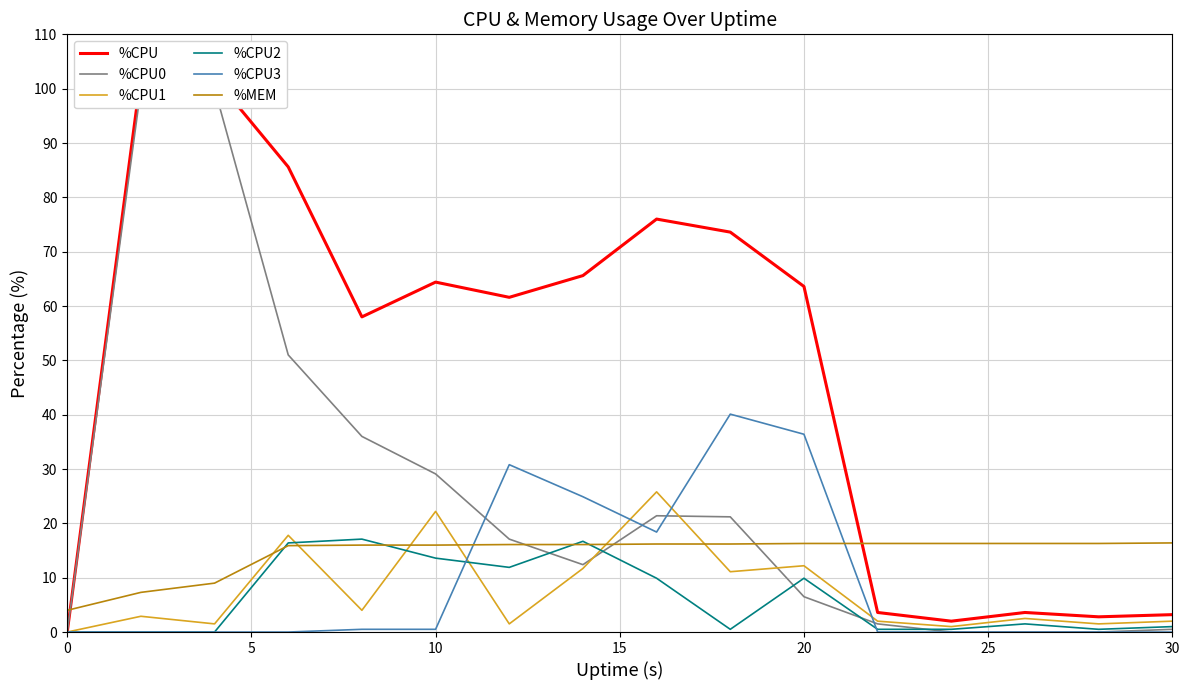

What is the maximum value for %CPU1?

25.8